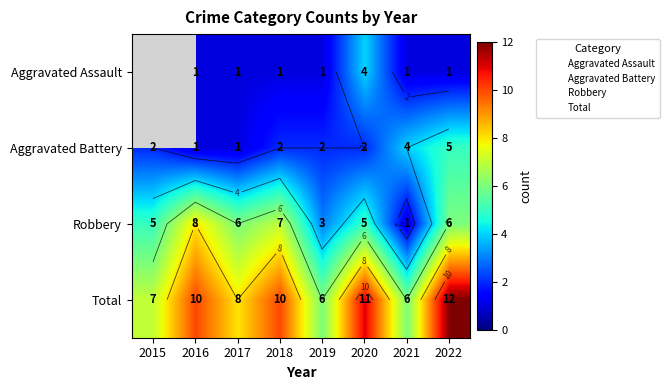

True or false: Robbery has a value of 8.0 at 2016.

True